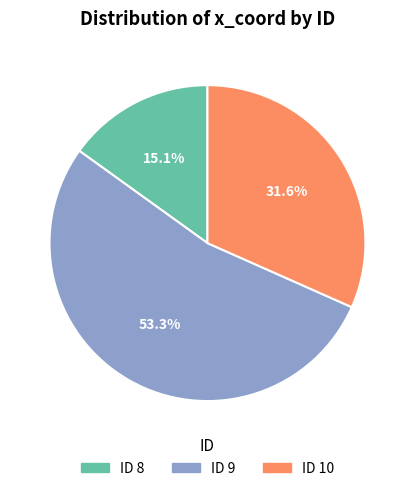

To the nearest percent, what is the difference between the largest and smallest slice percentages?

38%